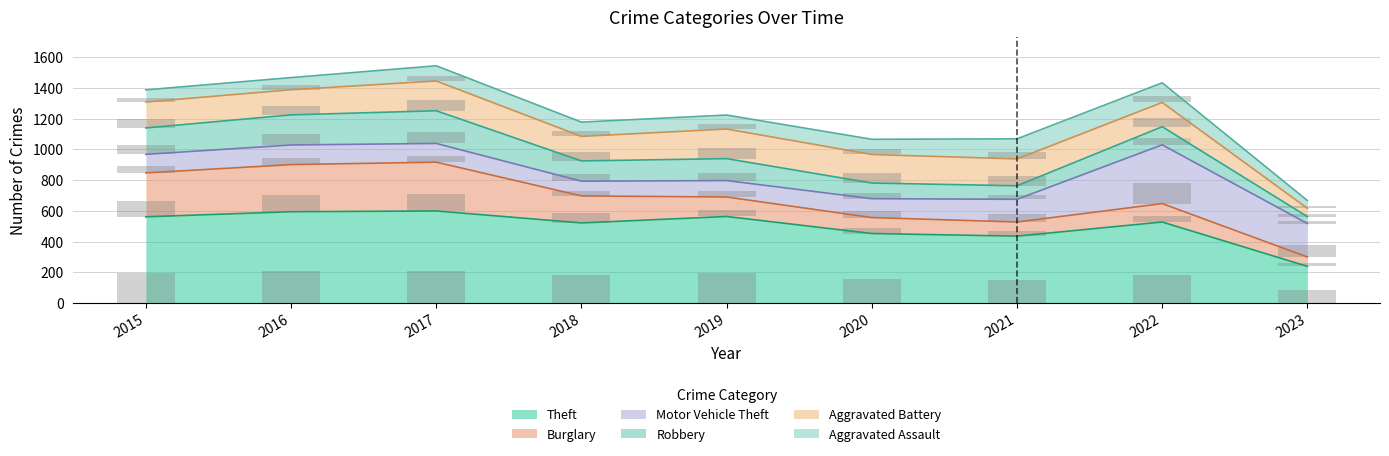

Which category has the highest value across all series?

2017